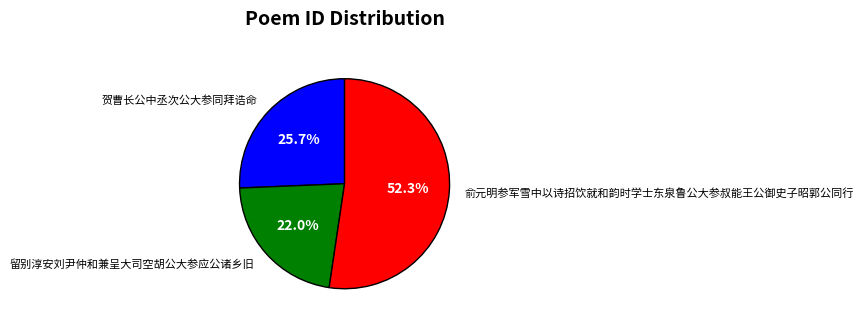

The 留别淳安刘尹仲和兼呈大司空胡公大参应公诸乡旧 slice represents 22% of the pie. True or false?

True